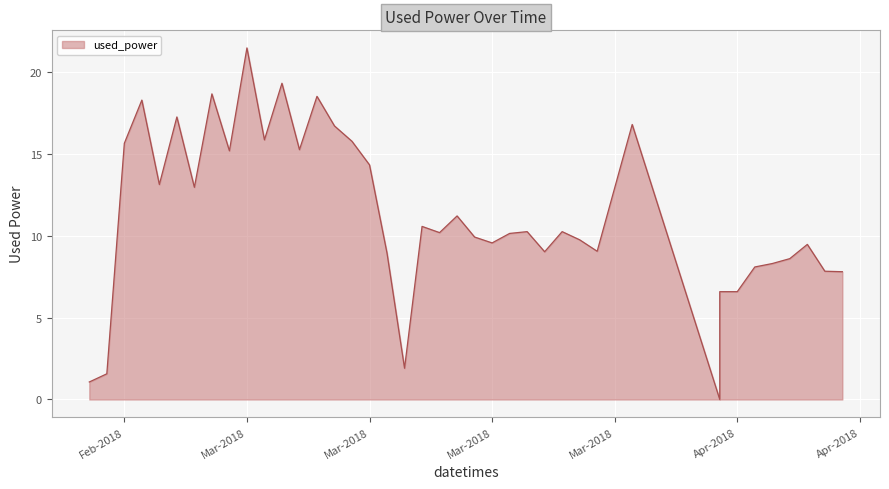

Read the value at 2018/04/04.

8.1